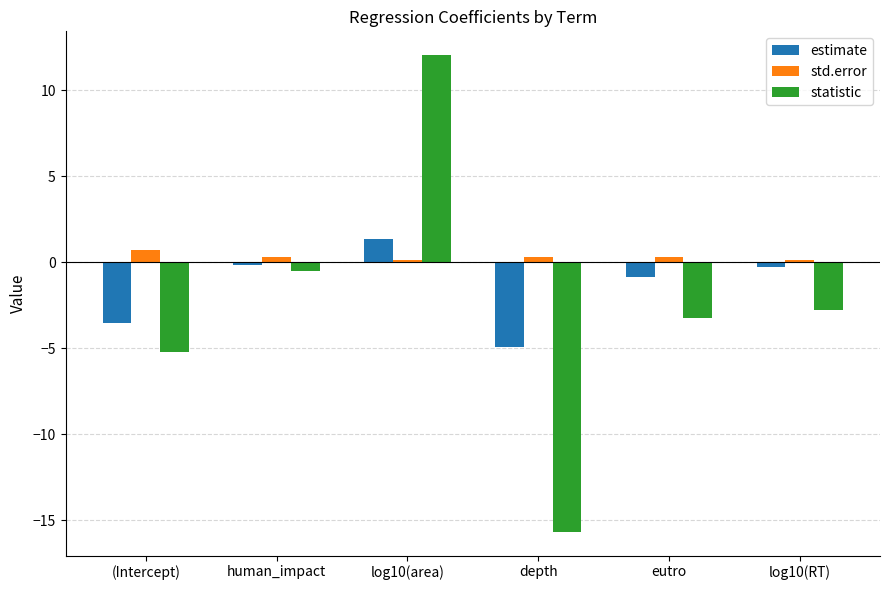

What is the approximate value of statistic at log10(RT)?

-2.8